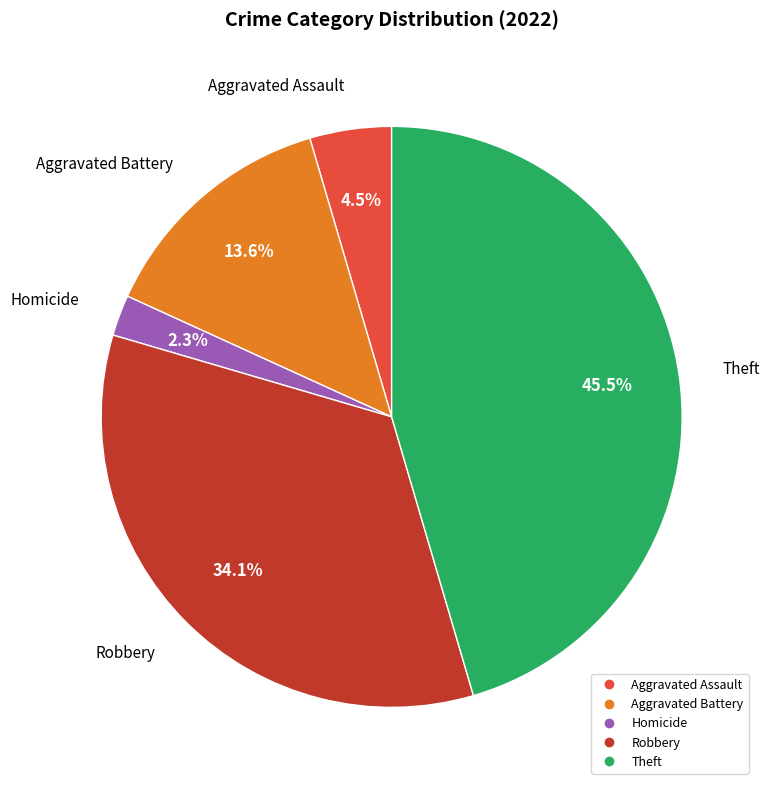

How many slices are in this pie chart?

5